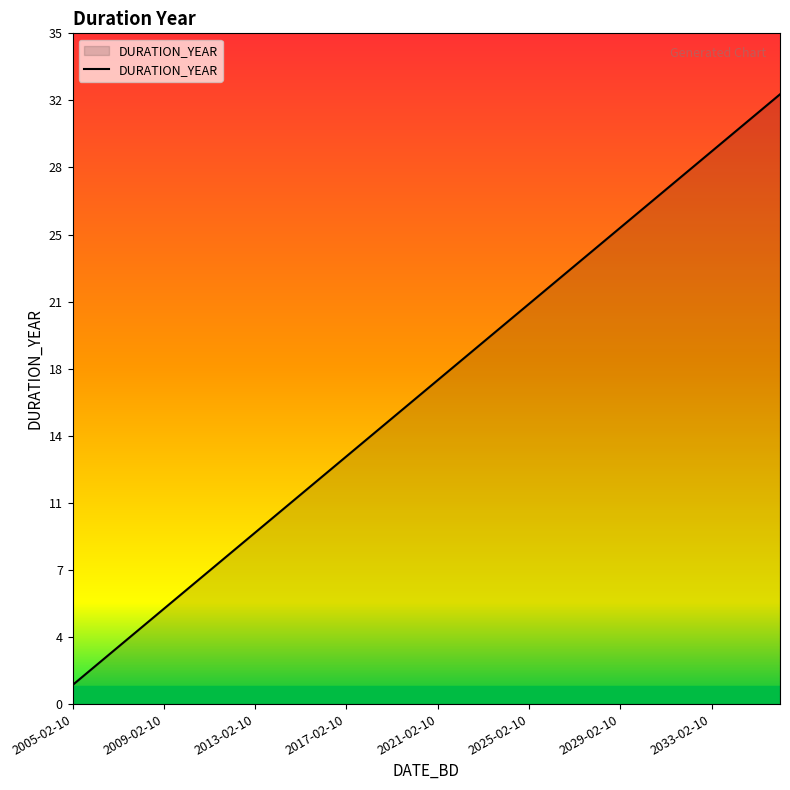

Reading left to right, what are all the values shown in this chart?

2005-02-10=1	2006-02-10=2	2007-02-10=3	2008-02-10=4	2009-02-10=5	2010-02-10=6	2011-02-10=7	2012-02-10=8	2013-02-10=9	2014-02-10=10	2015-02-10=11	2016-02-10=12	2017-02-10=13	2018-02-10=14	2019-02-10=15	2020-02-10=16	2021-02-10=17	2022-02-10=18	2023-02-10=19	2024-02-10=20	2025-02-10=21	2026-02-10=22	2027-02-10=23	2028-02-10=24	2029-02-10=25	2030-02-10=26	2031-02-10=27	2032-02-10=28	2033-02-10=29	2034-02-10=30	2035-02-10=31	2036-02-10=32